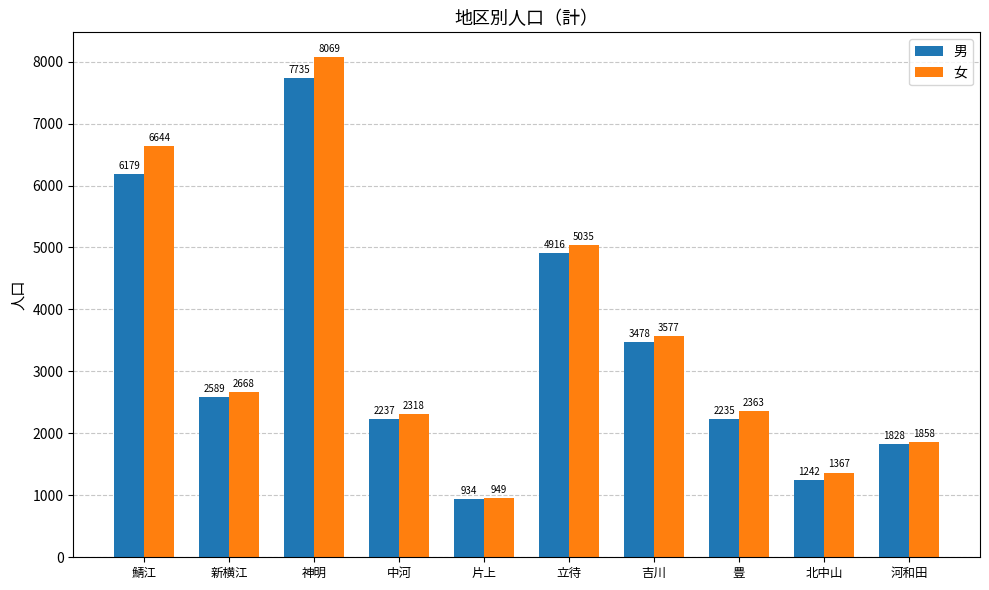

At how many categories does at least one series exceed 5160?

2